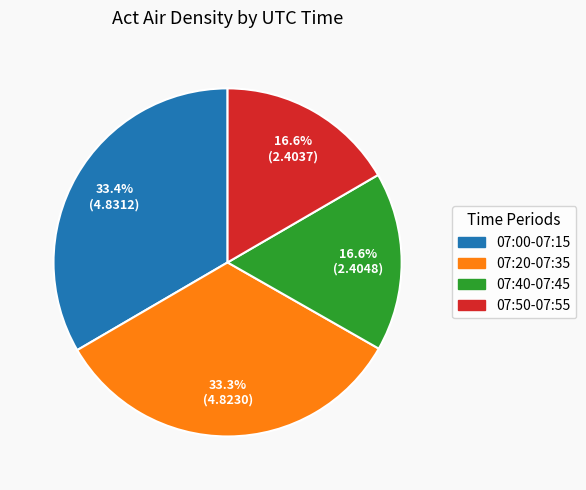

Does any single category account for the majority?

No